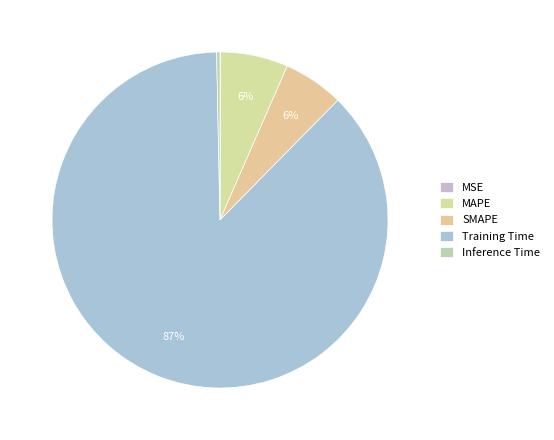

What is the total percentage of MAPE and MSE?

6.6%